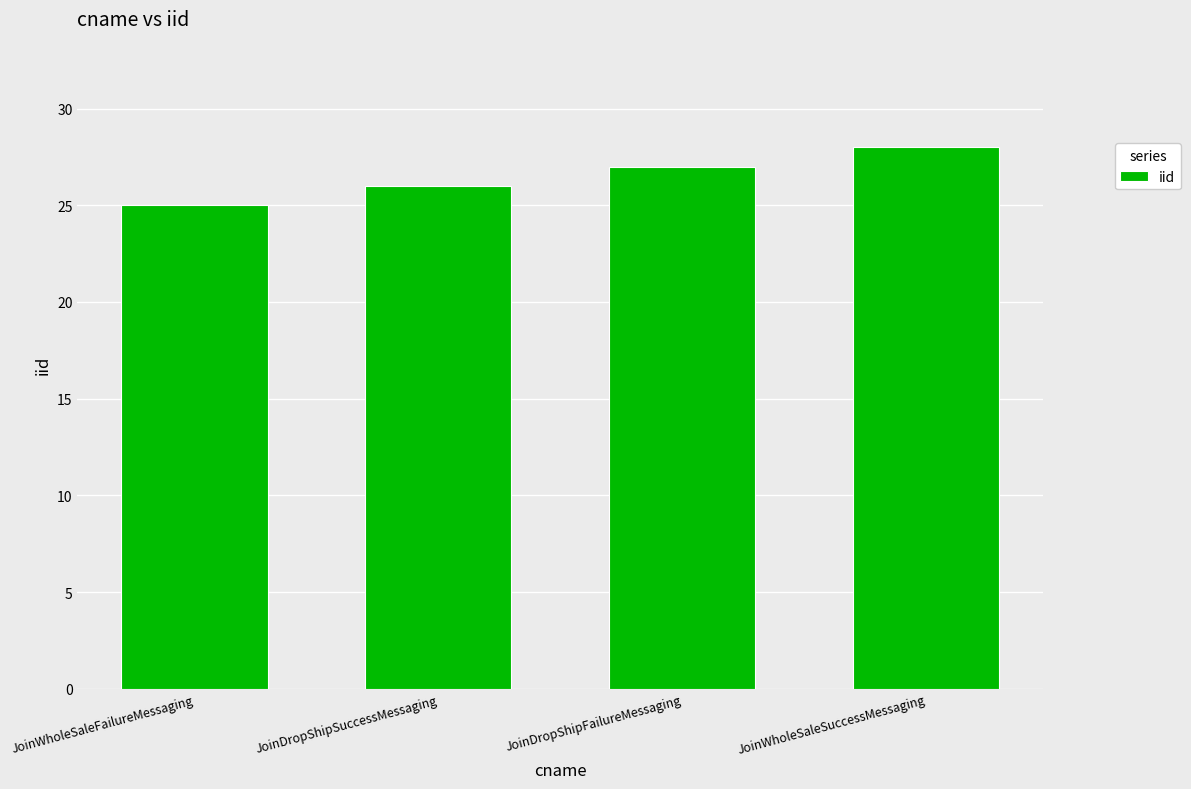

Which has a higher value, JoinDropShipFailureMessaging or JoinWholeSaleSuccessMessaging?

JoinWholeSaleSuccessMessaging